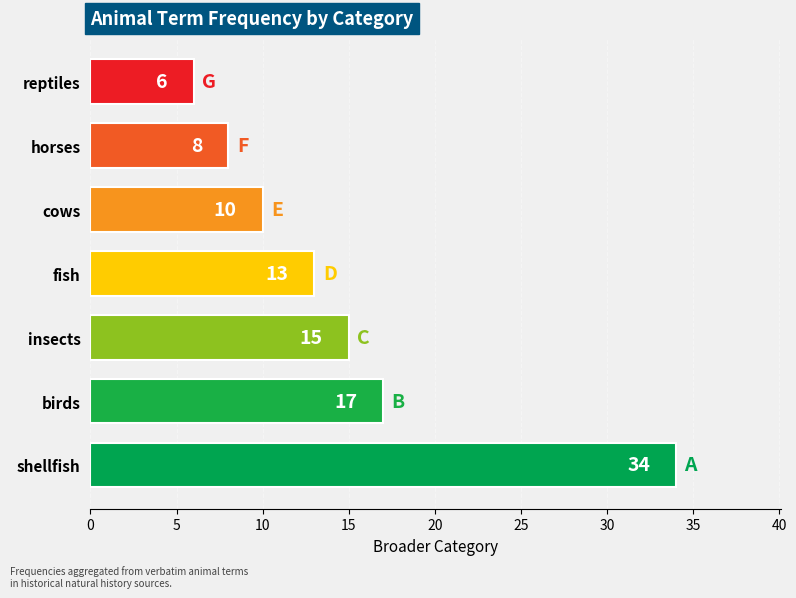

How many data points are less than 13?

3